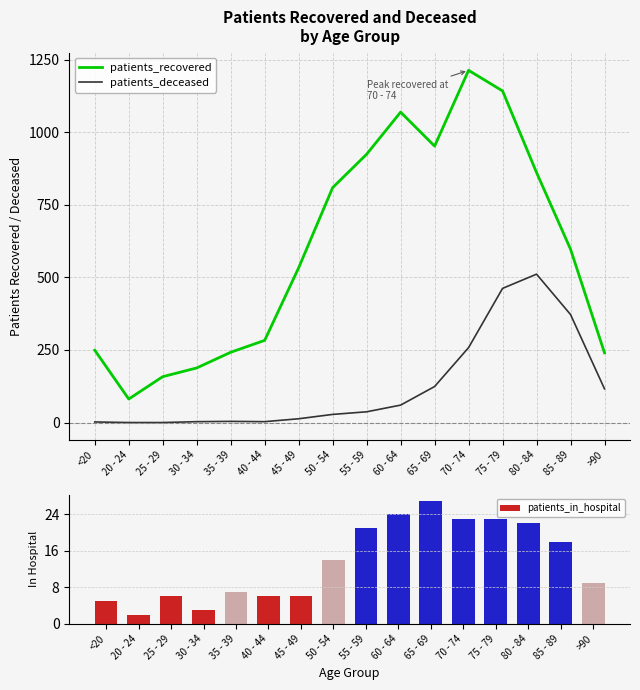

What is the label of the 3rd bar from the left?

25 - 29